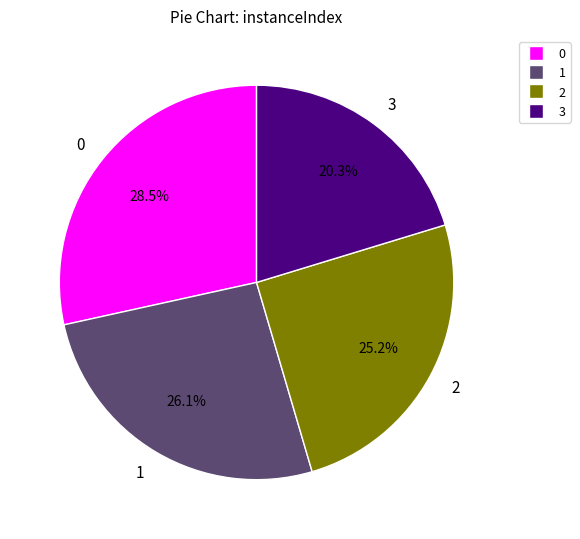

What percentage is the 2 slice, to the nearest percent?

25%